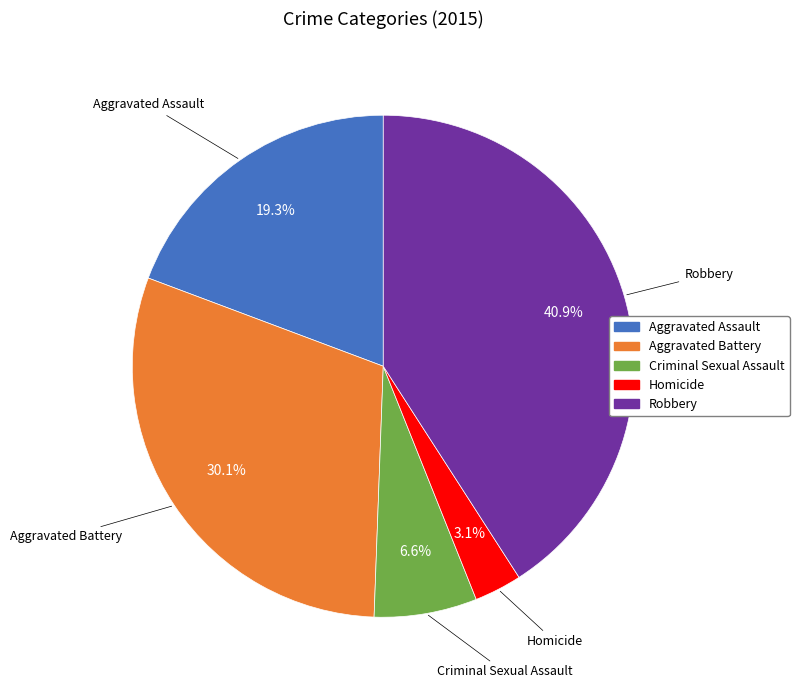

Count the number of slices in the pie.

5